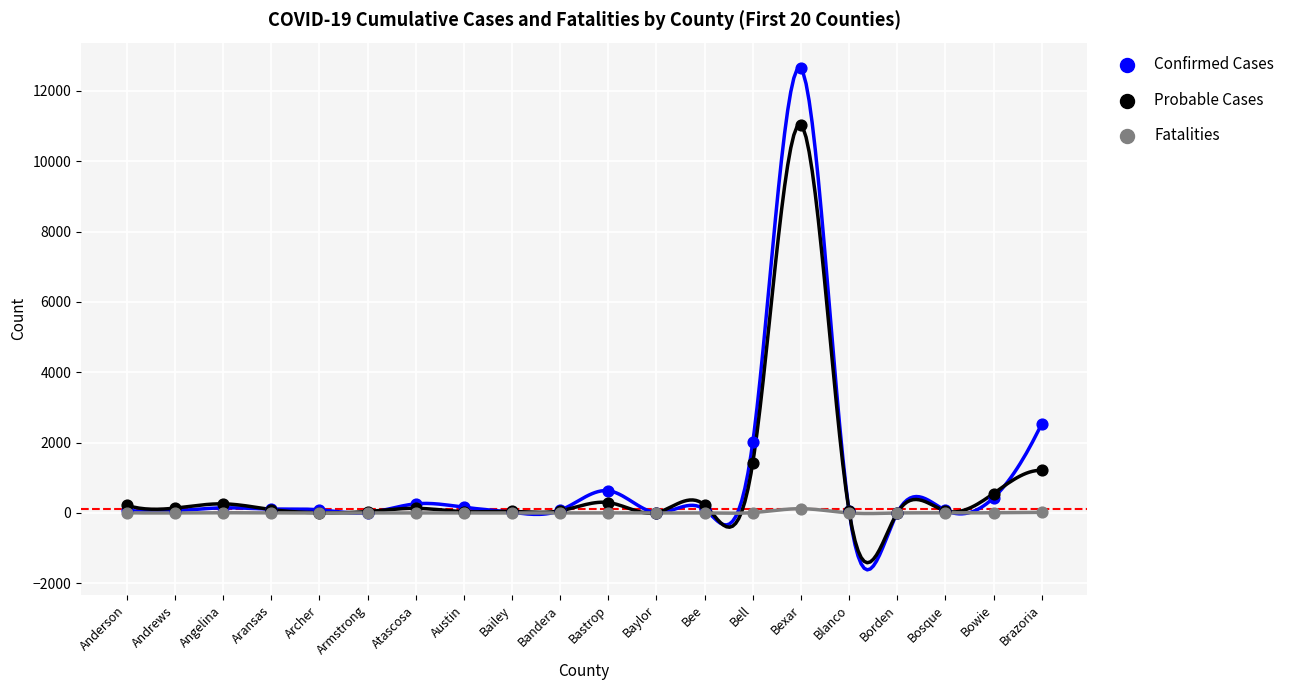

In the Probable Cases series, what Y value is closest to 5518?

1424